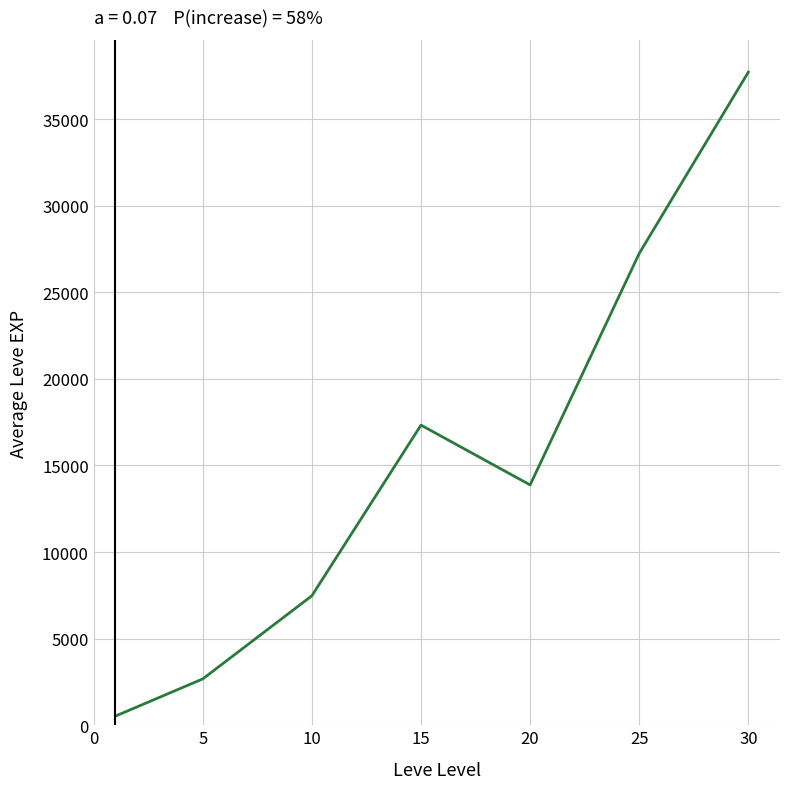

What is the difference between the maximum and minimum values?

37186.0